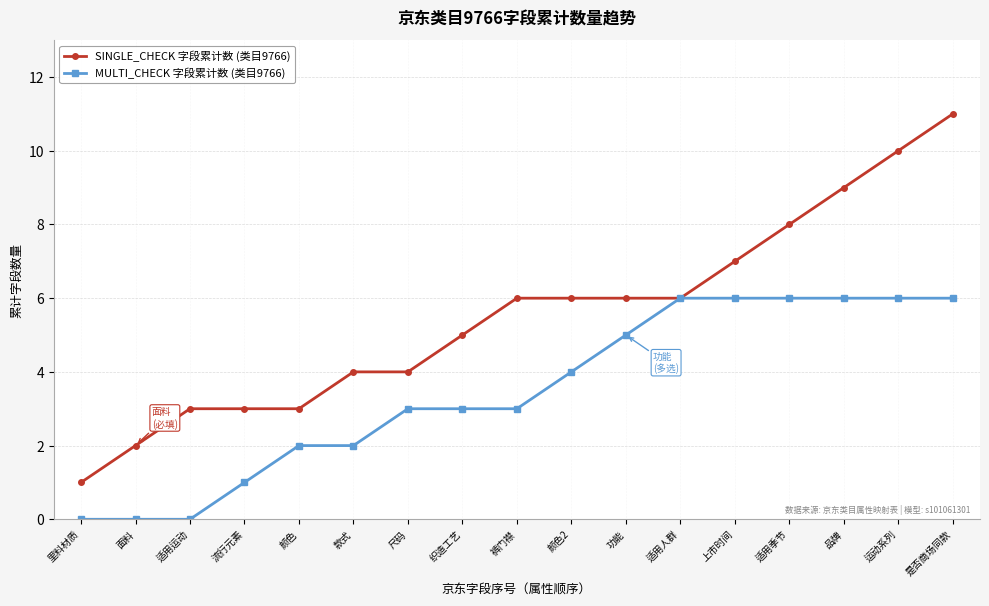

The SINGLE_CHECK 字段累计数 (类目9766) series shows 4 at 尺码. True or false?

True